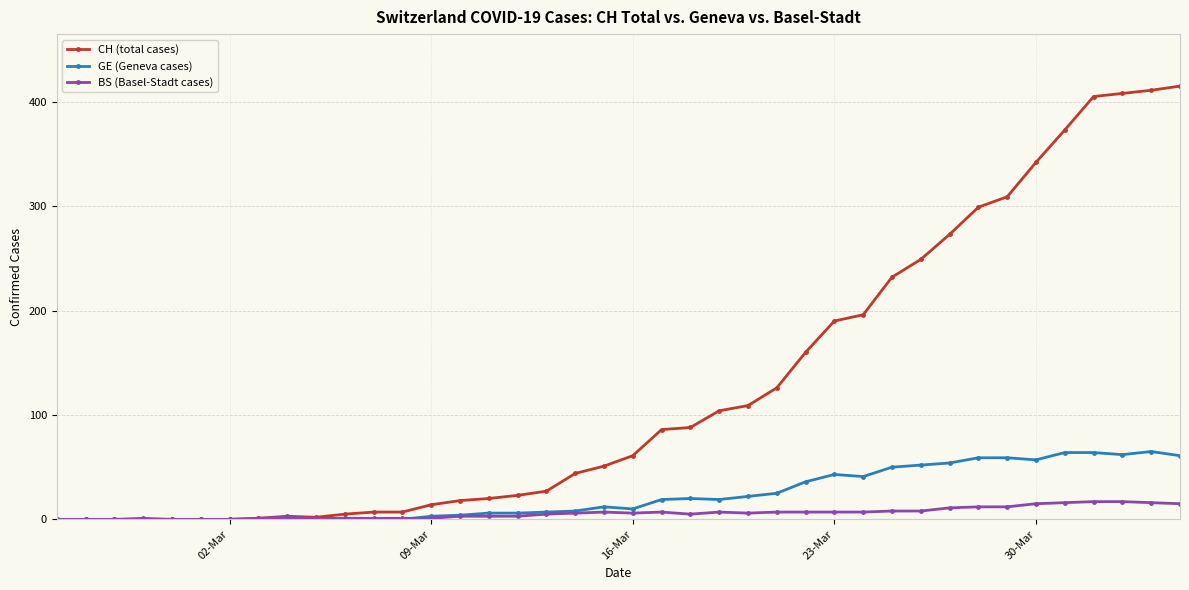

True or false: BS (Basel-Stadt cases) has more than 0 points higher than both neighbors.

True